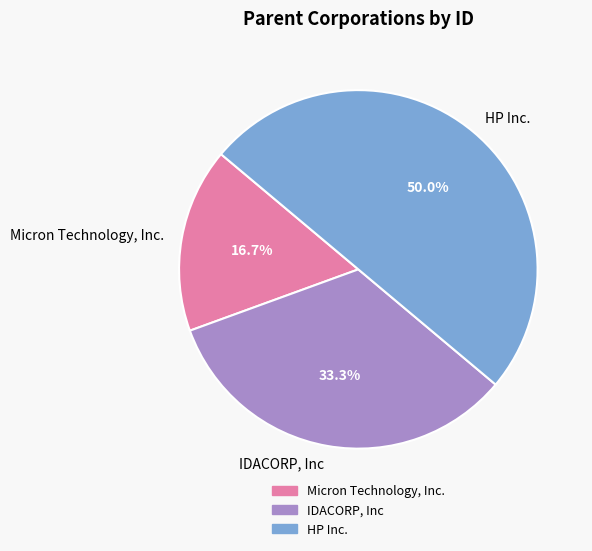

Count the number of slices in the pie.

3